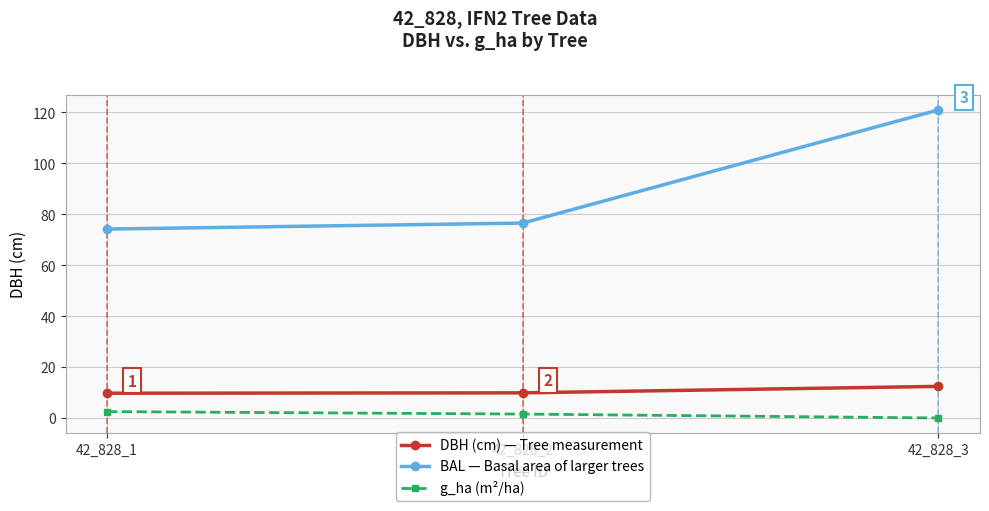

At which category is the sum across all series the highest?

42_828_3